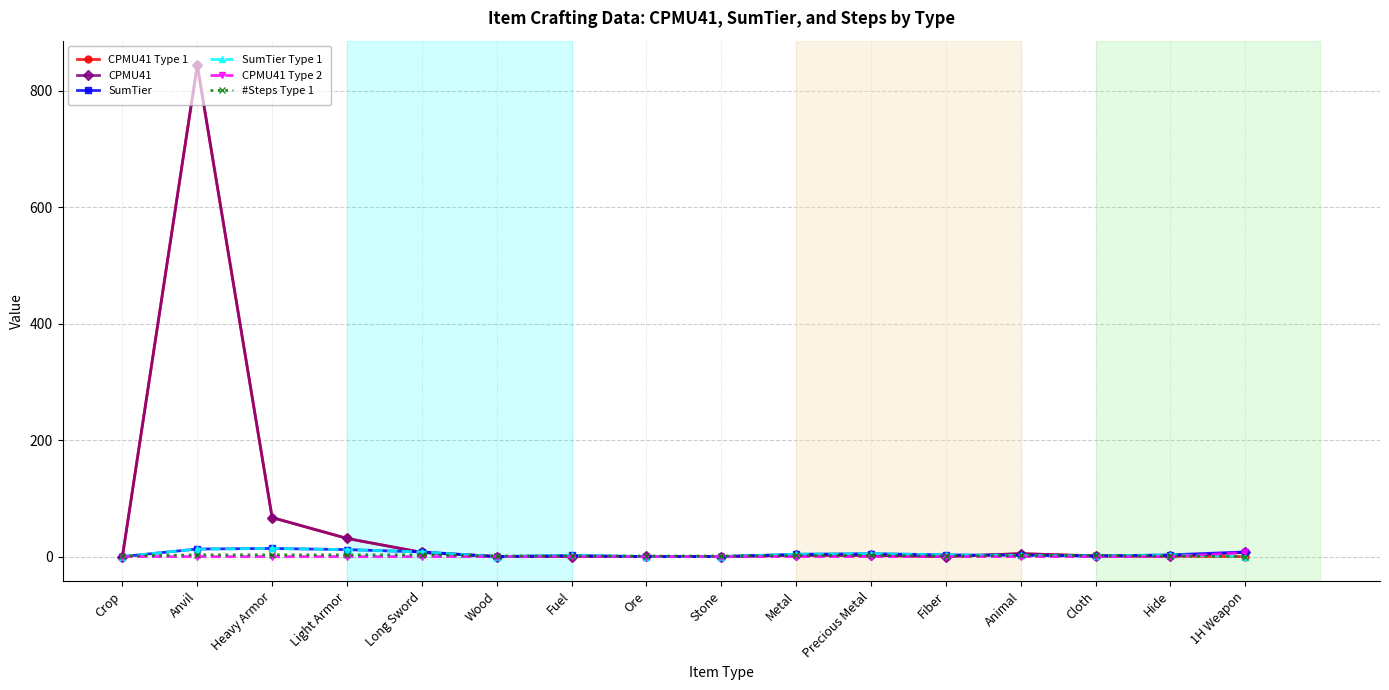

What is the label of the 9th point from the right?

Ore